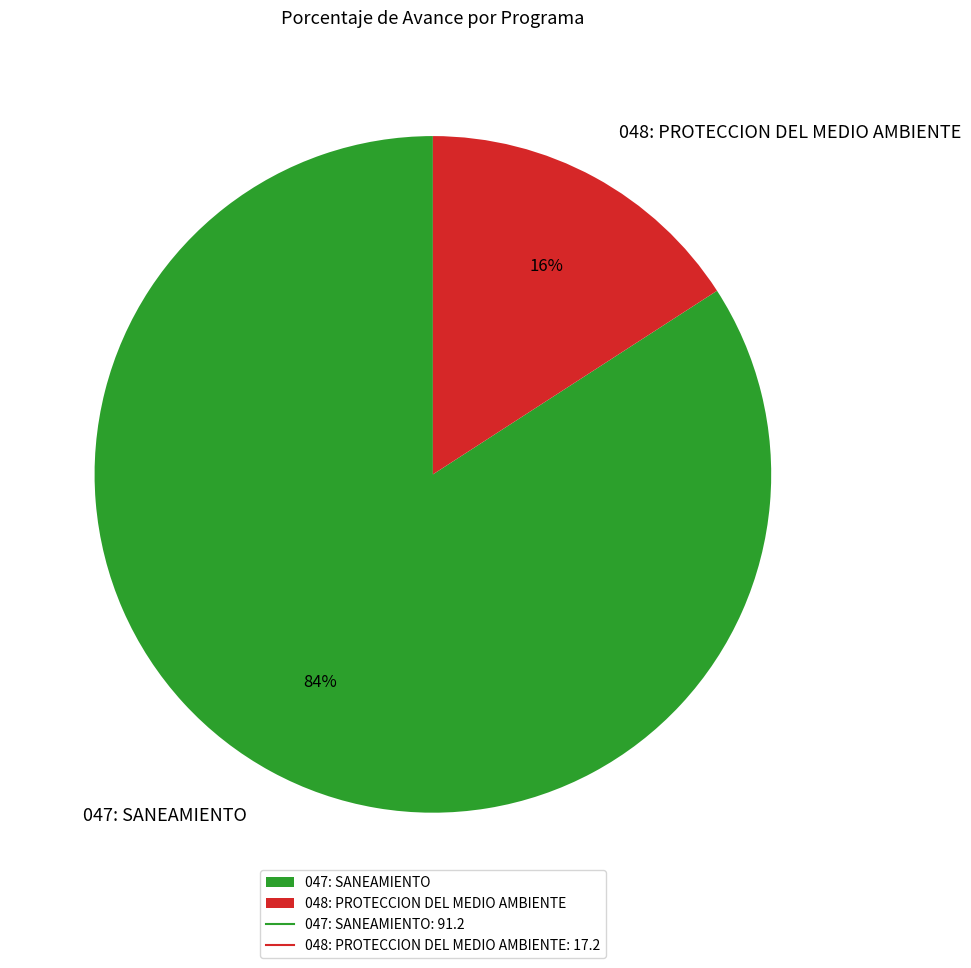

Is it true that 047: SANEAMIENTO is 84% of the pie?

True